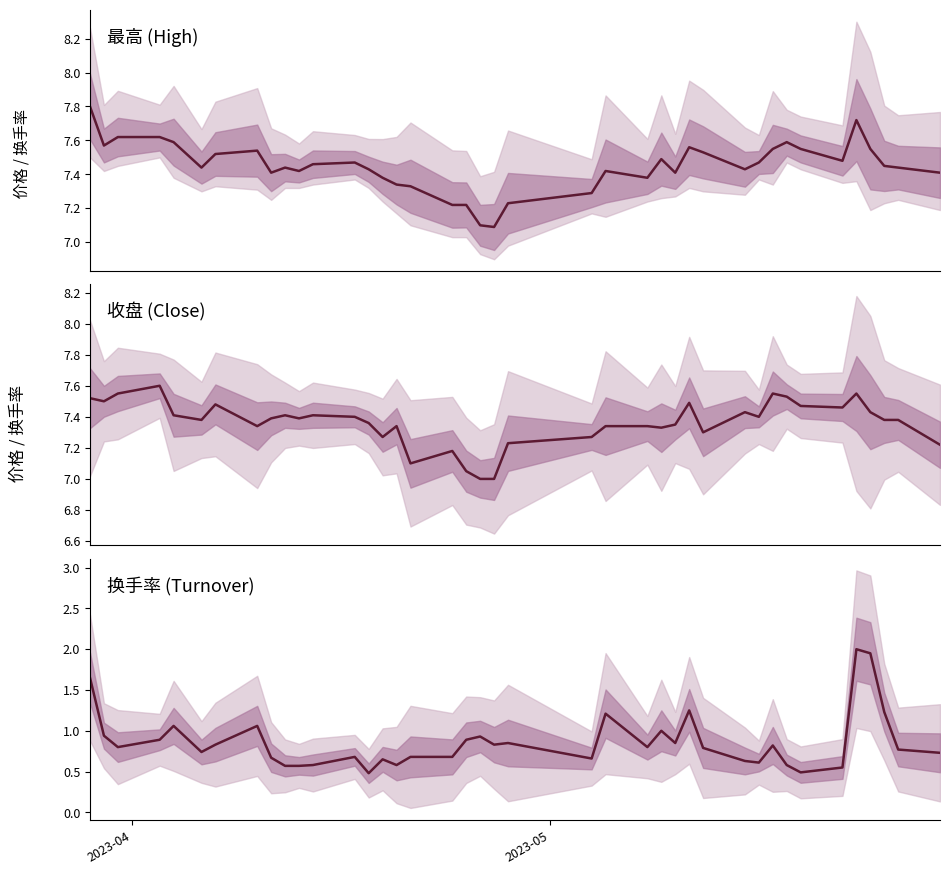

What is the average value of the 收盘 series?

7.4